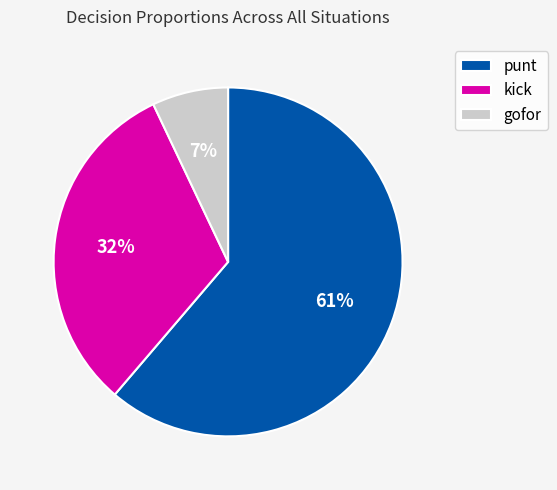

Which slice is the smallest?

gofor